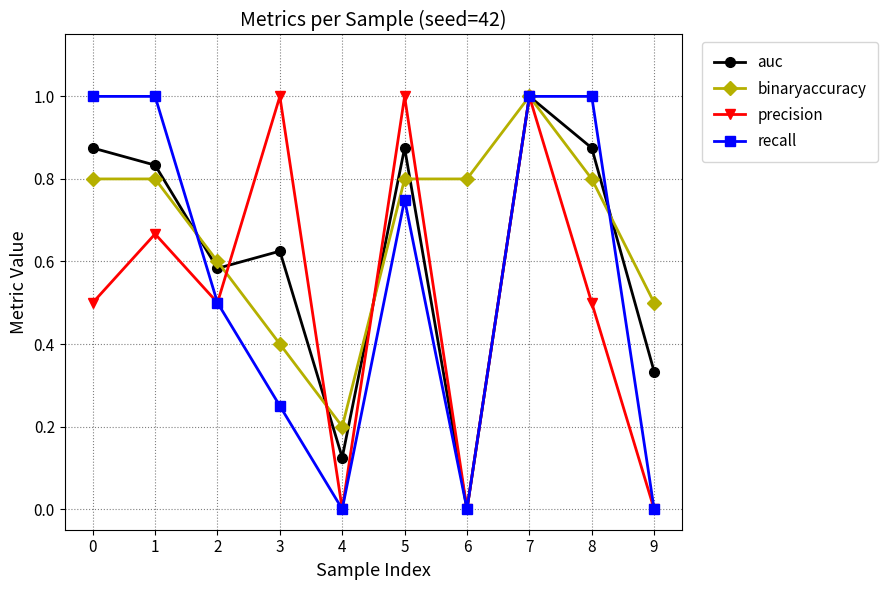

At which label does binaryaccuracy reach its minimum?

4